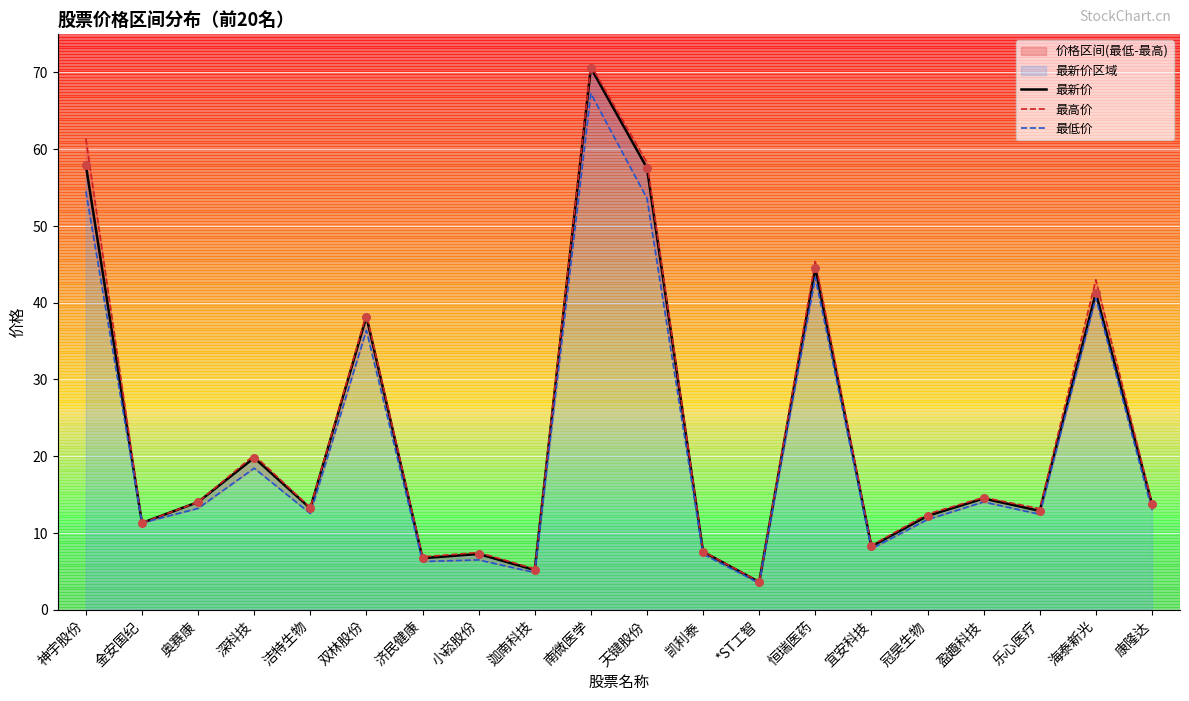

What is the total value across all series at 冠昊生物?

36.4